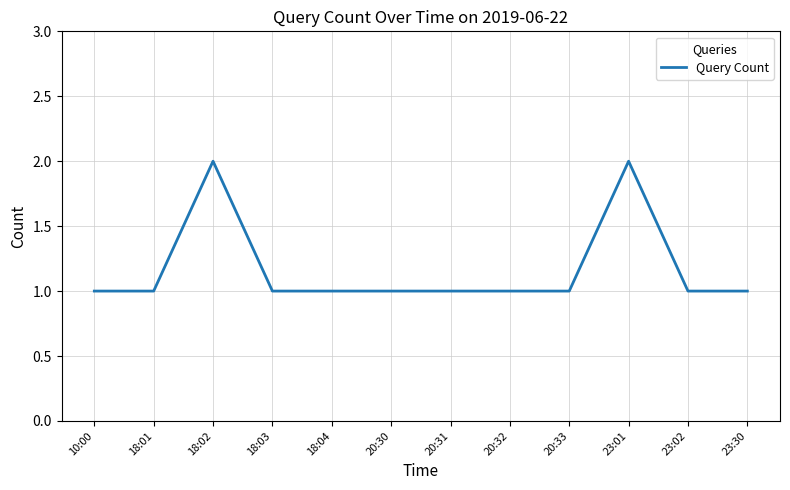

Approximately how many times larger is the value at 18:04 compared to 23:01?

0.5